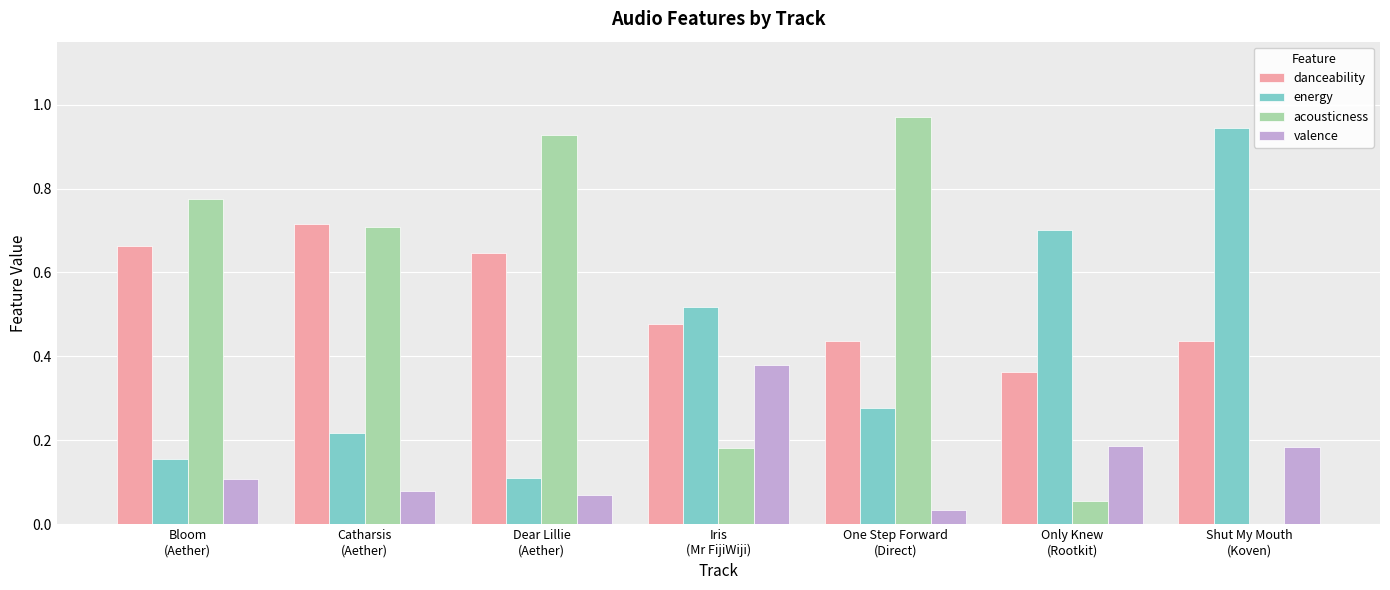

What is the sum of all acousticness values?

3.6